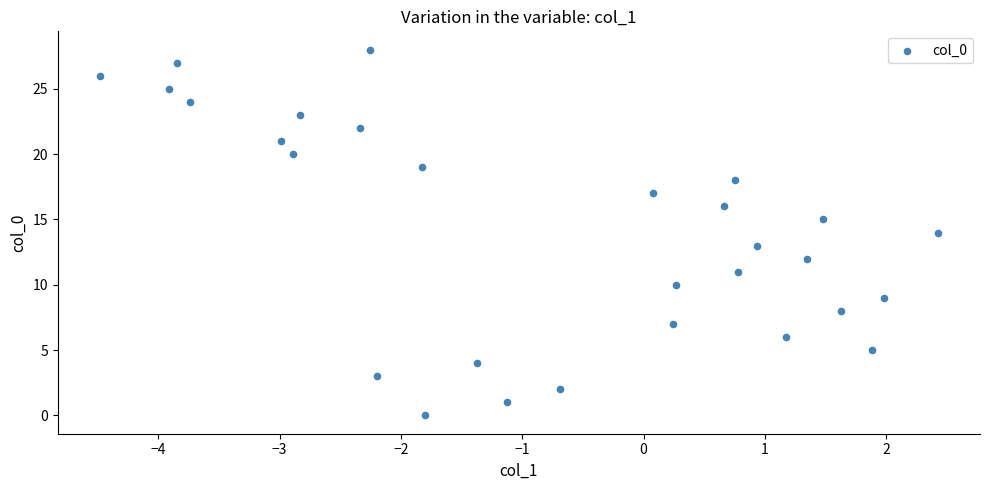

Count the number of points in this scatter plot.

29